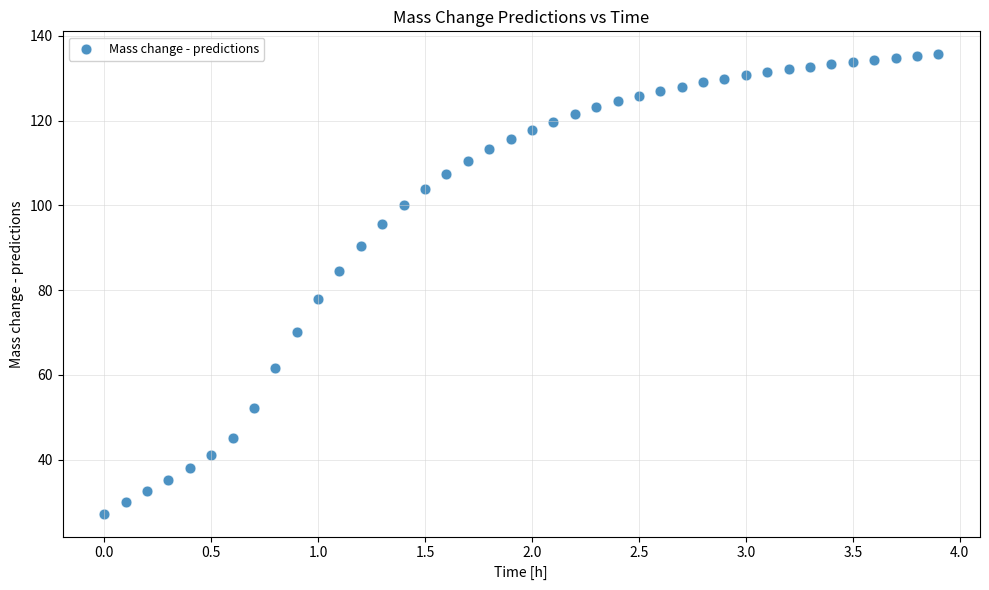

What is the range of X values (max minus min)?

3.9